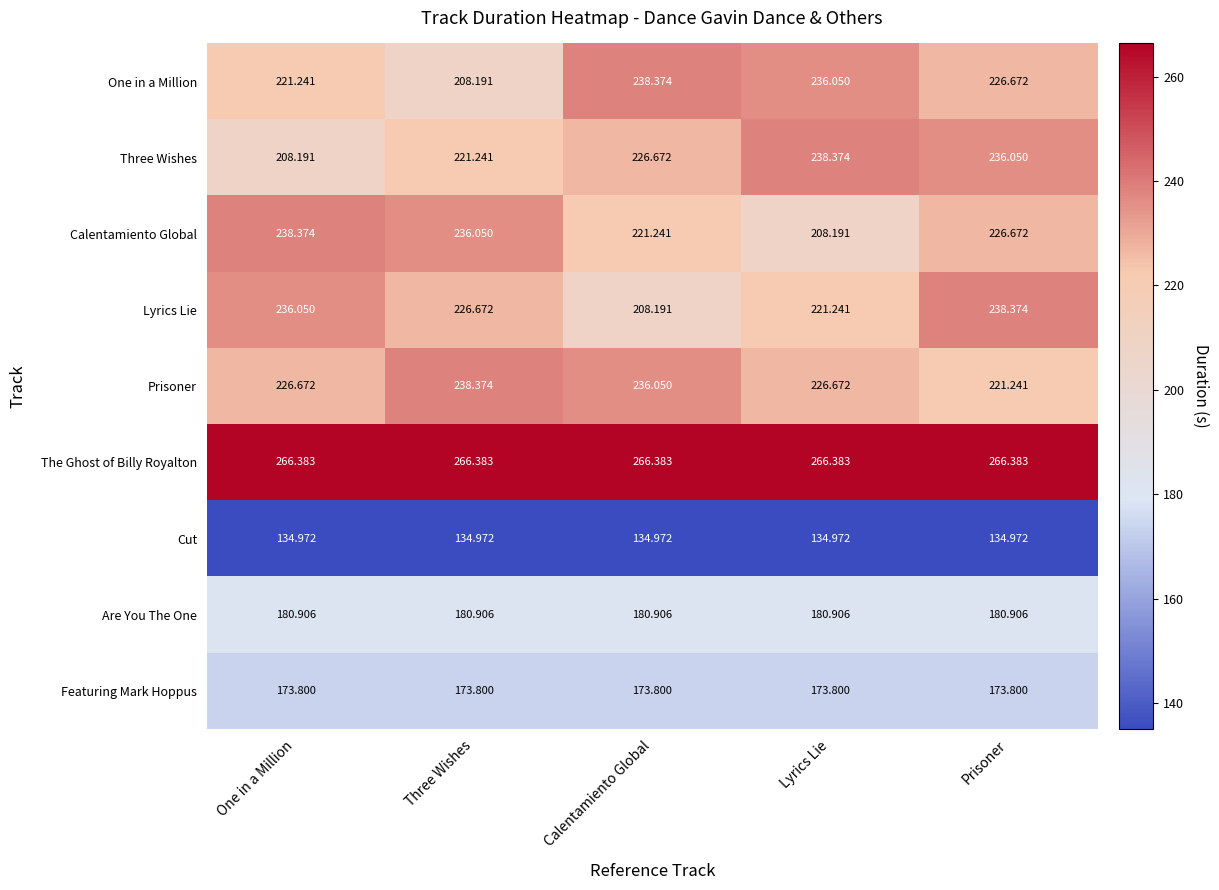

List the labels in order of Calentamiento Global value, smallest first.

Lyrics Lie, Calentamiento Global, Prisoner, Three Wishes, One in a Million